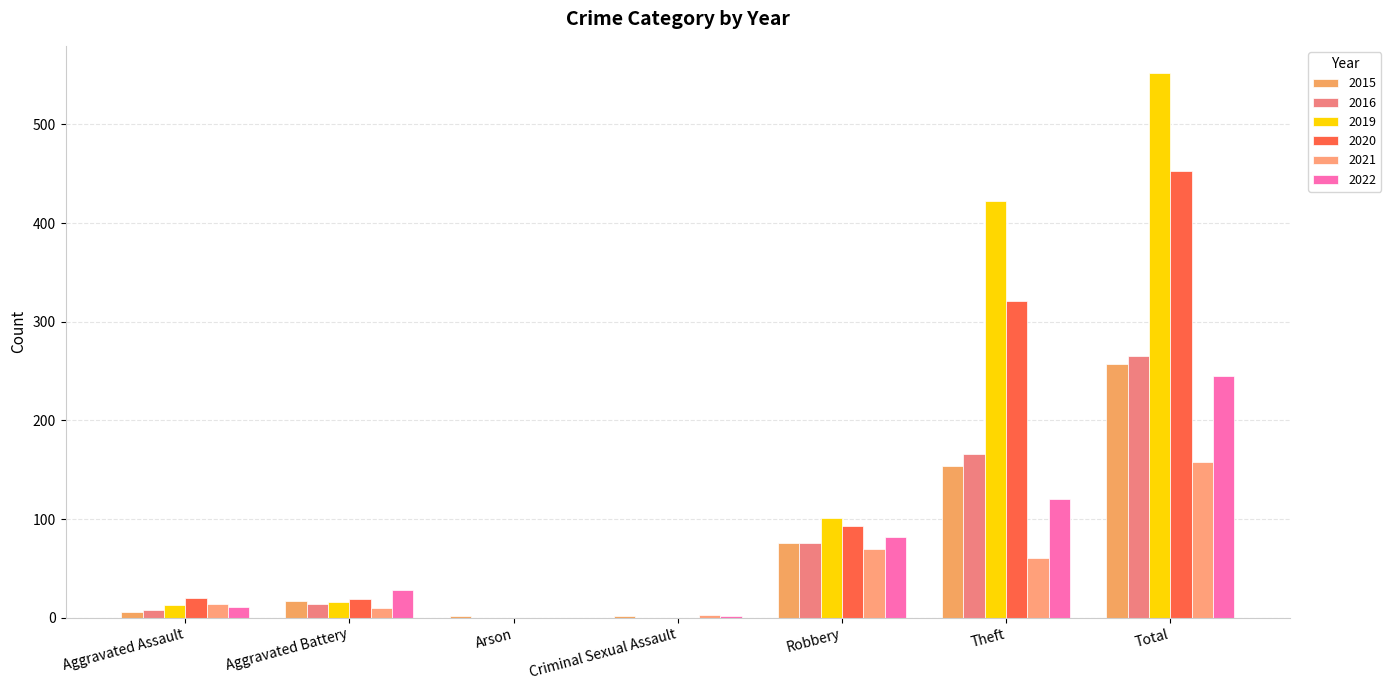

True or false: 2020 has a value of 177 at Theft.

False